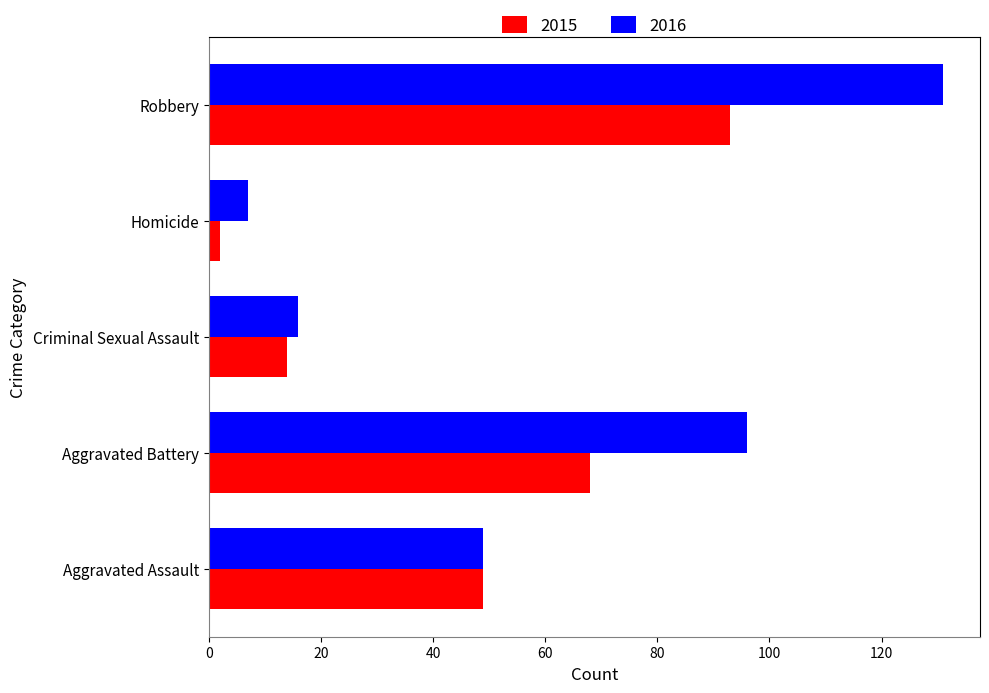

Is it true that 2015 equals 2 at Homicide?

True